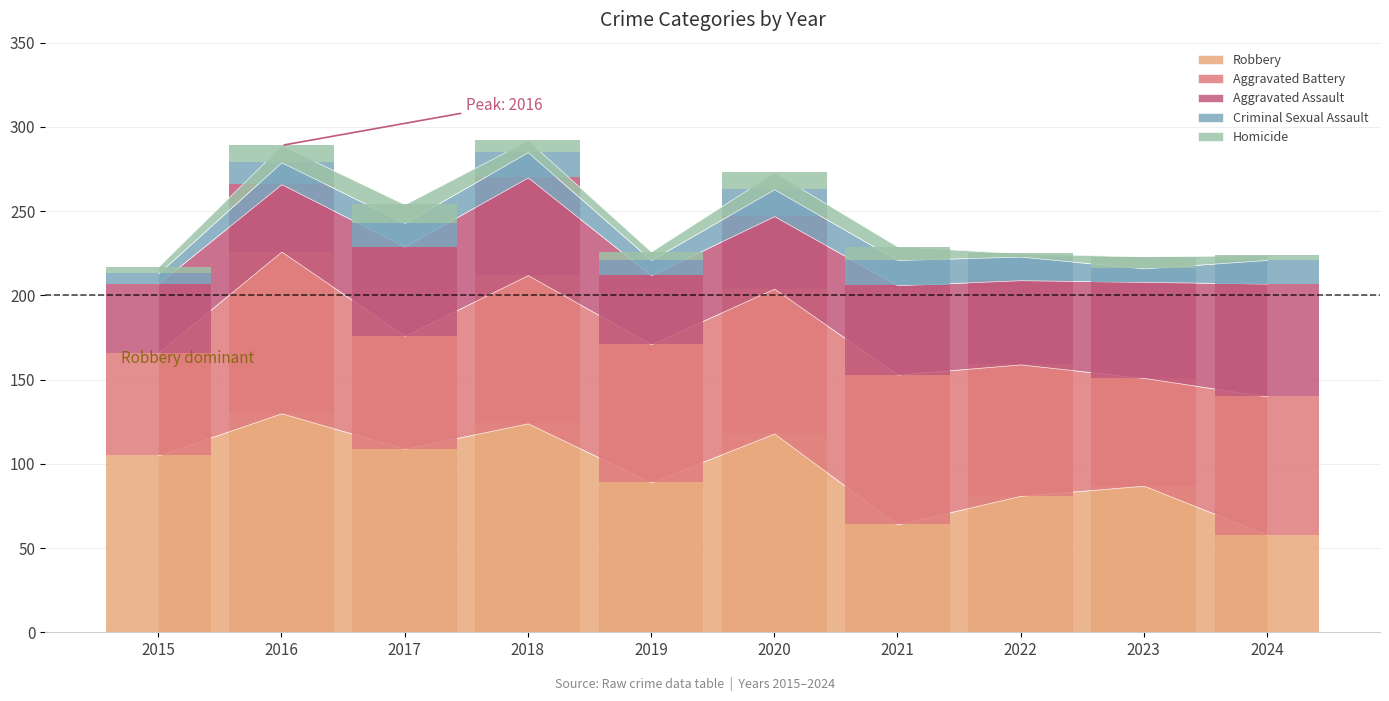

Reading left to right, extract all data points from this chart.

Aggravated Assault: 2015=41	2016=40	2017=53	2018=58	2019=41	2020=43	2021=53	2022=50	2023=57	2024=67
Aggravated Battery: 2015=61	2016=96	2017=67	2018=88	2019=82	2020=86	2021=89	2022=78	2023=64	2024=82
Criminal Sexual Assault: 2015=6	2016=13	2017=14	2018=15	2019=9	2020=16	2021=15	2022=14	2023=8	2024=14
Homicide: 2015=4	2016=10	2017=11	2018=7	2019=5	2020=10	2021=8	2022=2	2023=7	2024=3
Robbery: 2015=105	2016=130	2017=109	2018=124	2019=89	2020=118	2021=64	2022=81	2023=87	2024=58